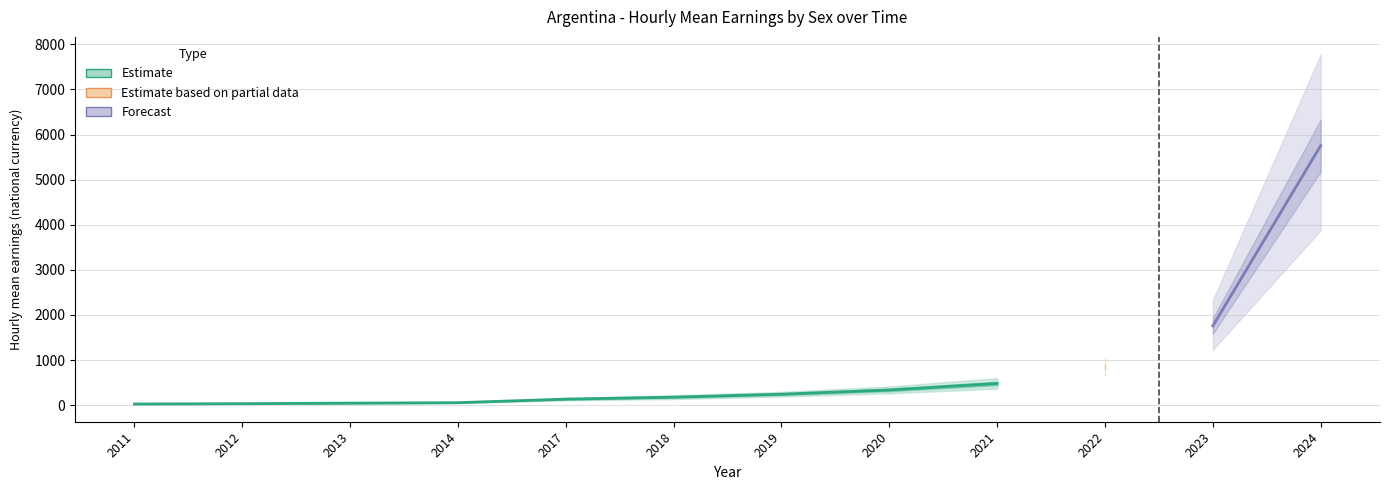

List the labels in order of sex_m value, largest first.

2024, 2023, 2022, 2021, 2020, 2019, 2018, 2017, 2014, 2013, 2012, 2011